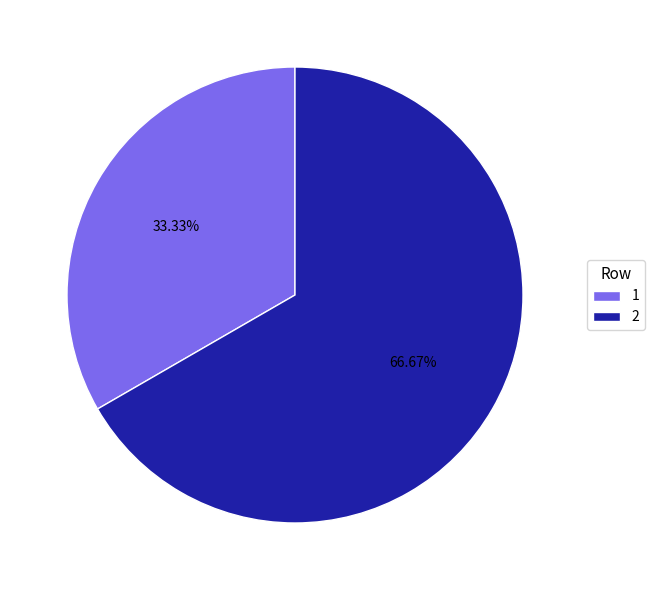

Which category accounts for the majority?

2